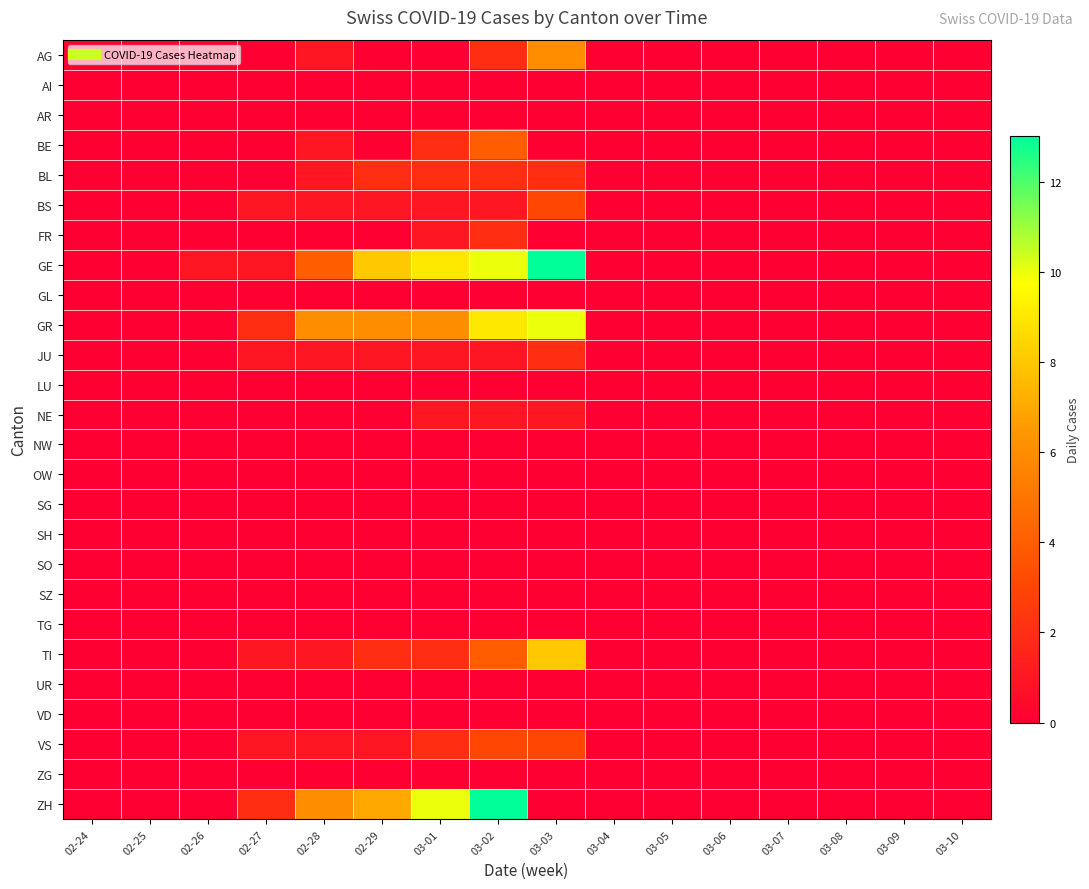

At which category is the sum across all series the highest?

03-02